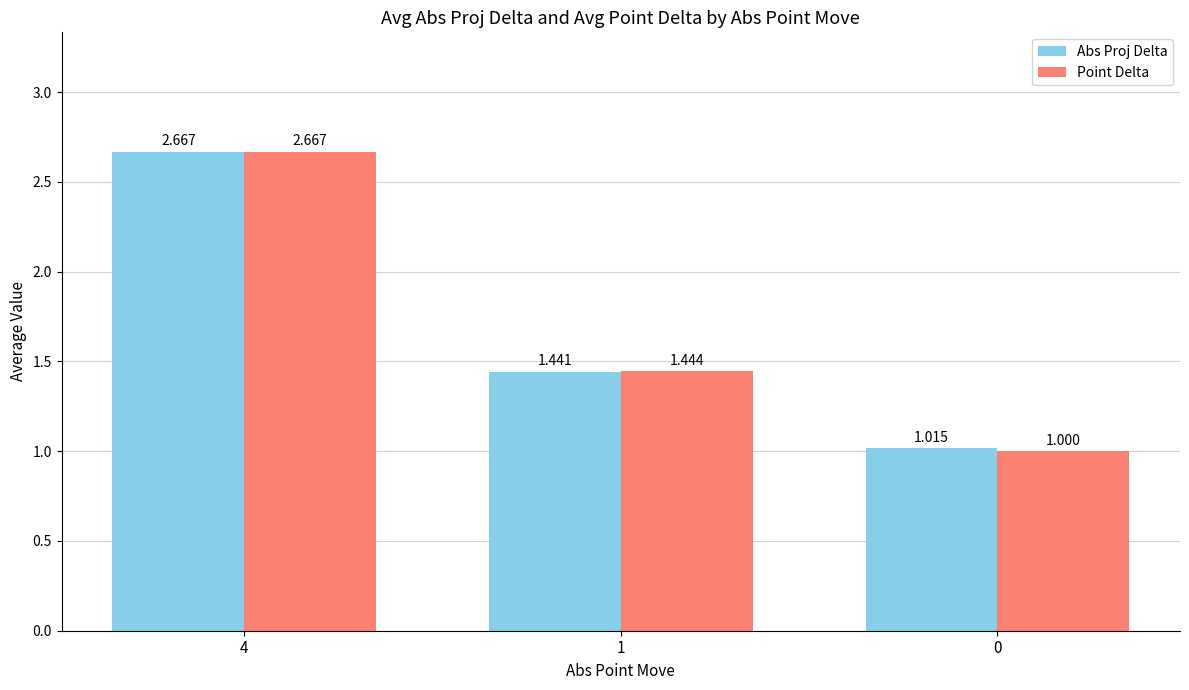

List the series in order of their overall mean, highest first.

Abs Proj Delta, Point Delta